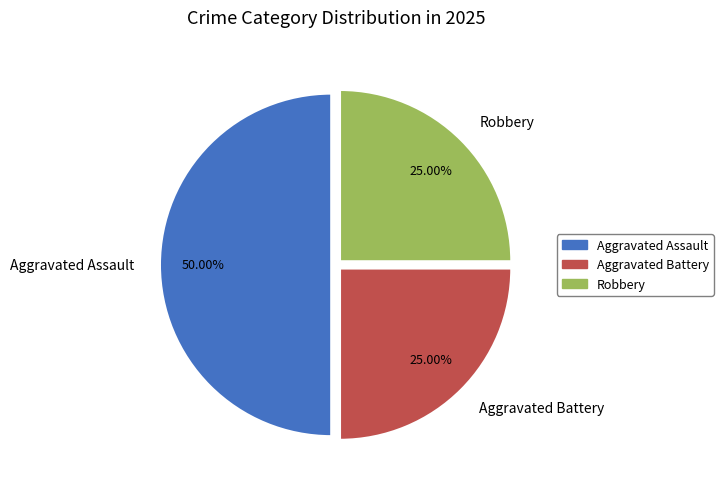

Count the number of slices in the pie.

3